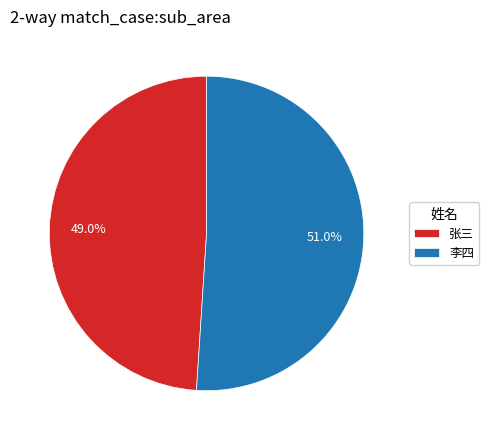

To the nearest percent, what is the average slice percentage?

50%